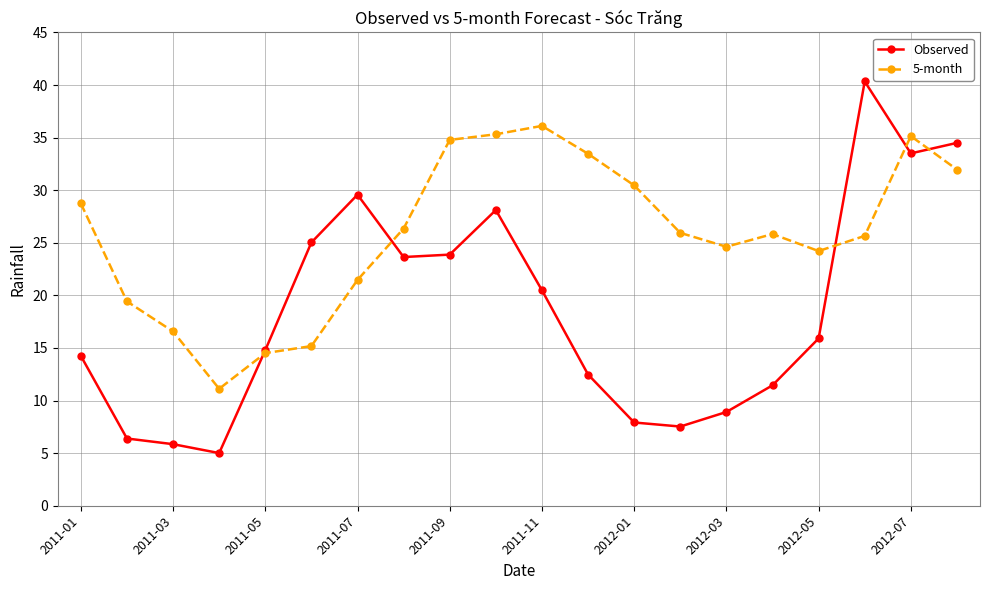

Which series has the widest spread of values?

Observed